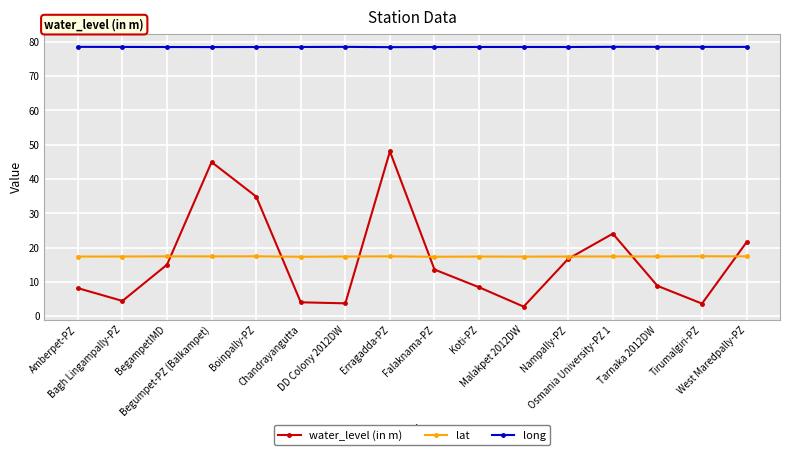

What is the average value of the water_level (in m) series?

16.4